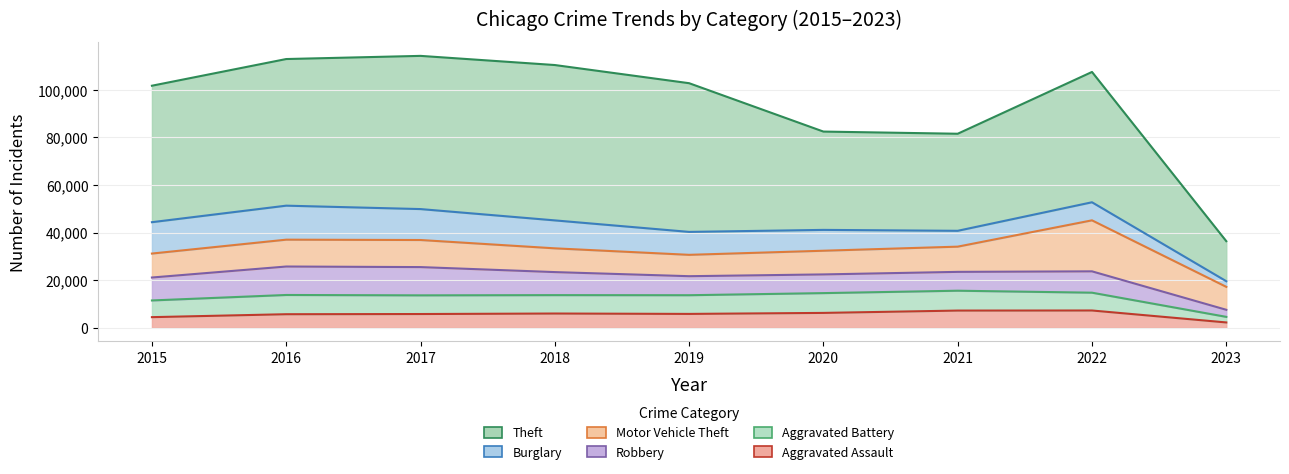

What are all the series names shown in the legend?

Theft, Burglary, Motor Vehicle Theft, Robbery, Aggravated Battery, Aggravated Assault